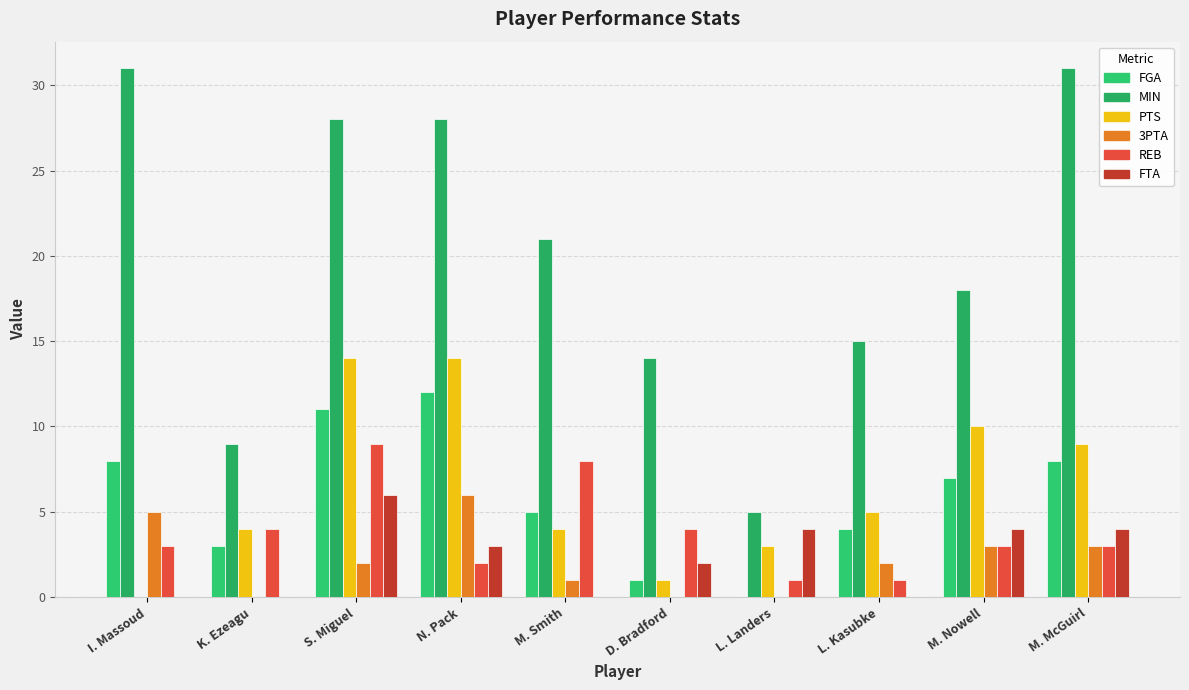

What is the label of the 8th bar from the left?

L. Kasubke